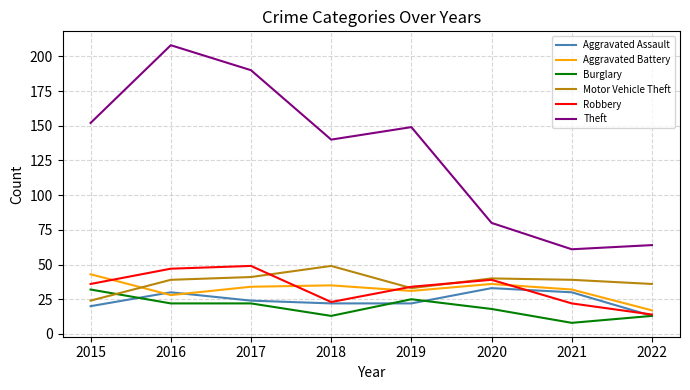

What is the approximate value of Motor Vehicle Theft at 2021?

39